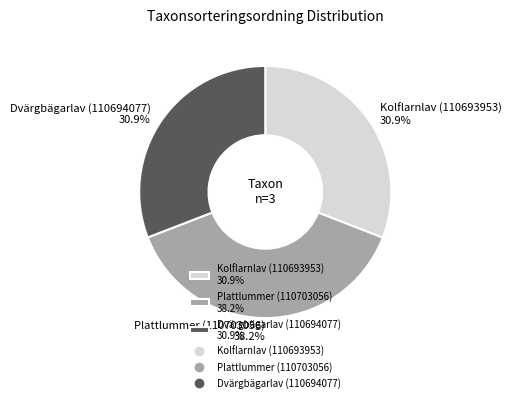

Is there a majority slice in this chart?

No